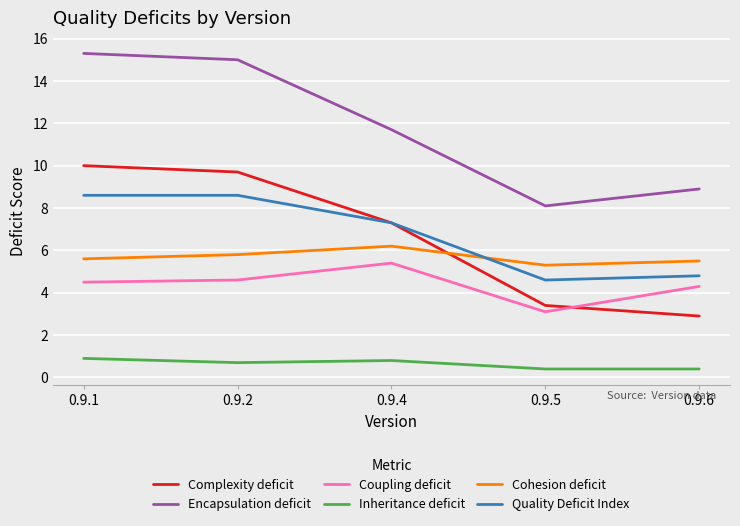

Count the number of data series in this chart.

6